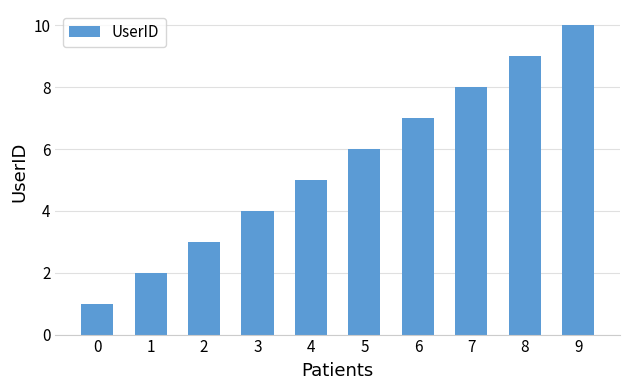

Reading left to right, what are all the values shown in this chart?

0=1	1=2	2=3	3=4	4=5	5=6	6=7	7=8	8=9	9=10